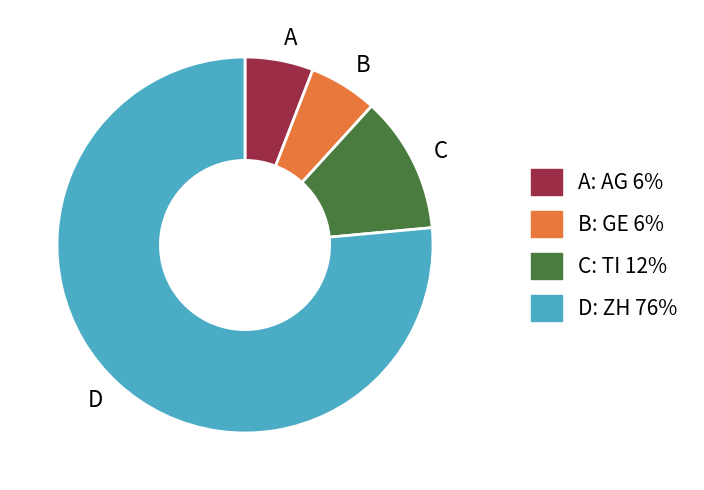

The B slice represents 1% of the pie. True or false?

False